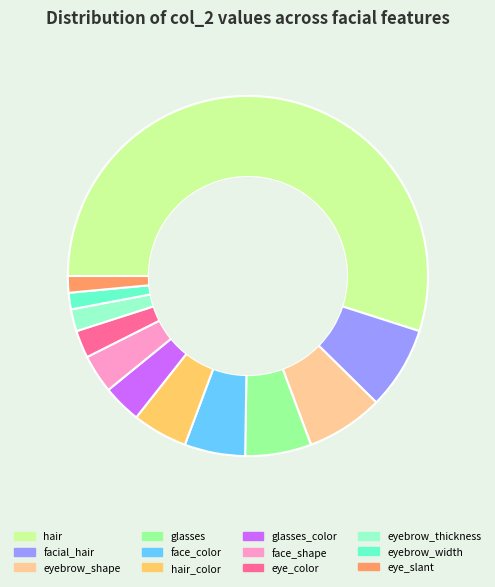

Combined, do eyebrow_thickness and eye_color account for over 50%?

No